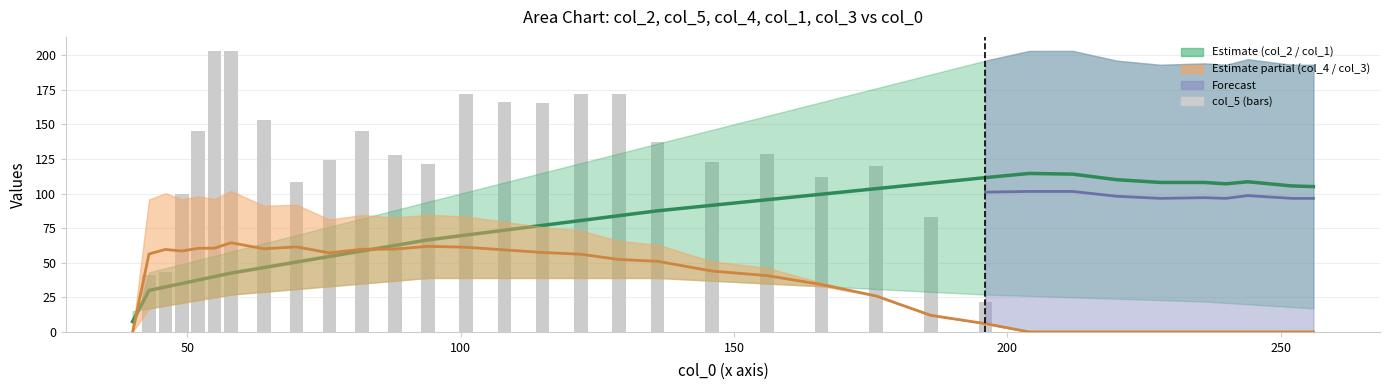

The col_1 series shows 43.5 at 27. True or false?

False